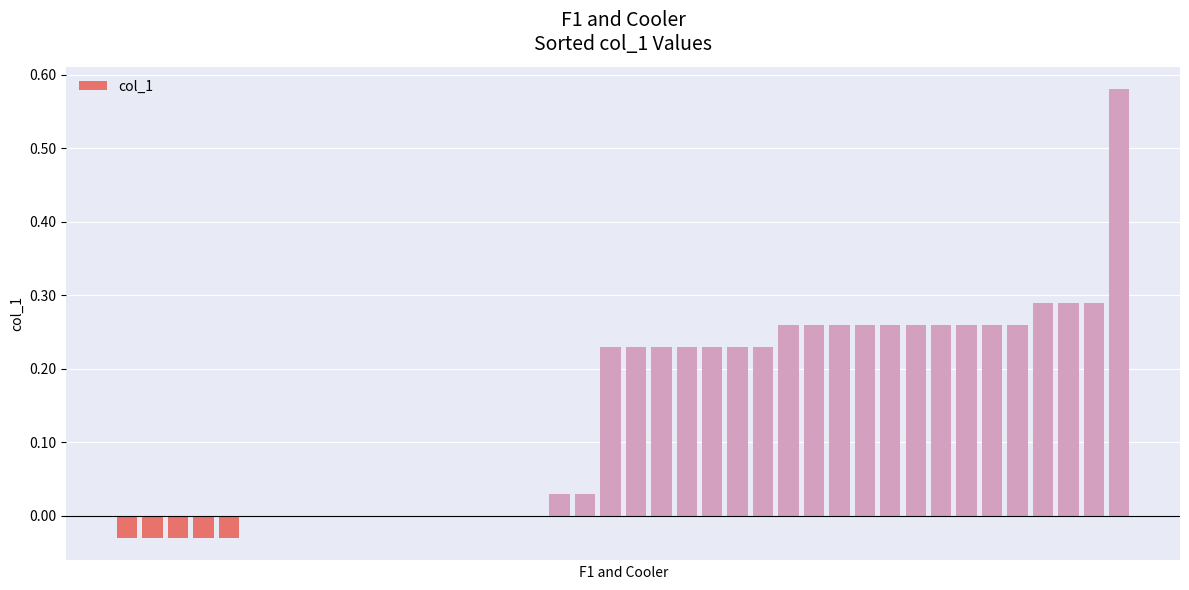

What is the sum of all values?

5.6